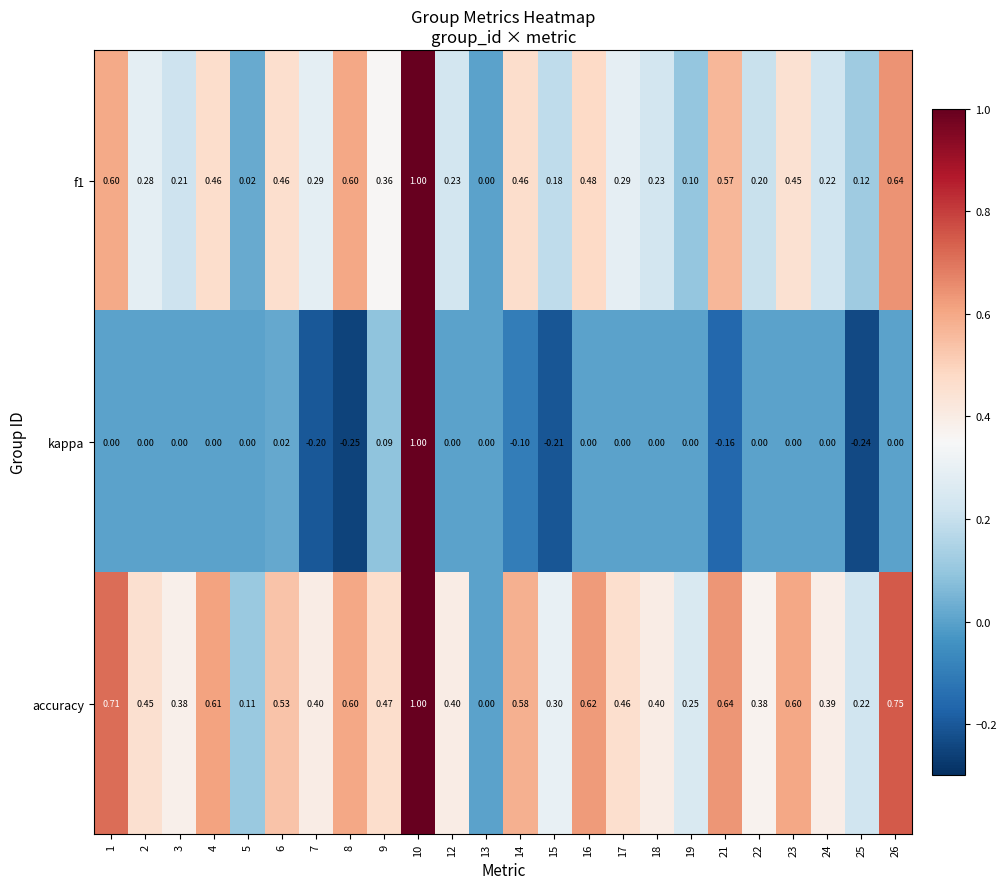

Count the number of data series in this chart.

3